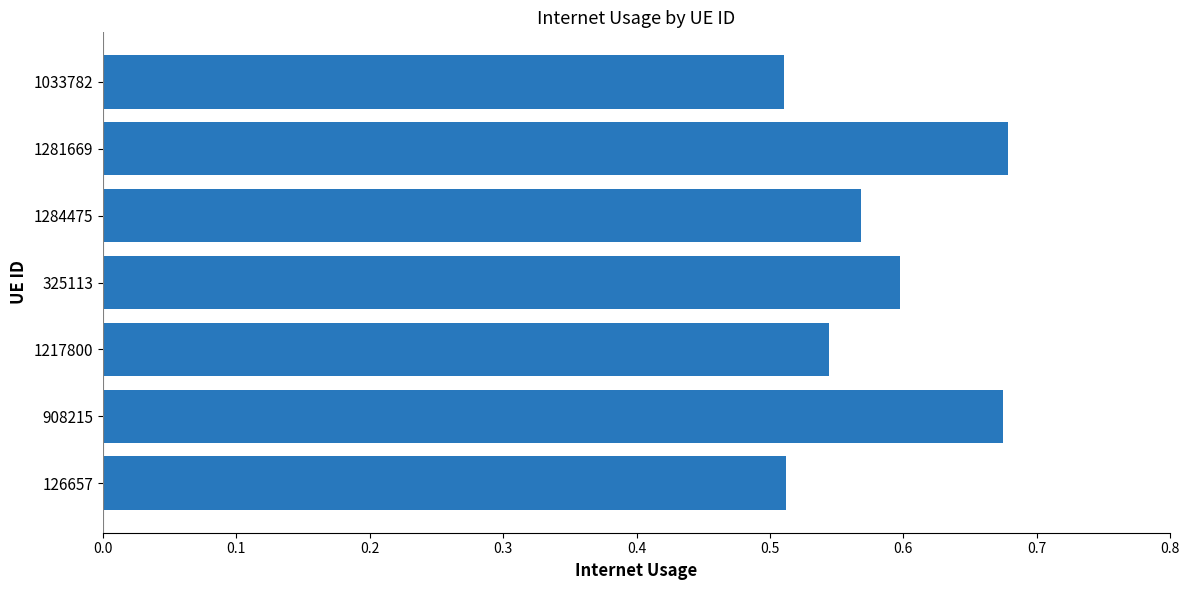

What is the change in value from 325113 to 1281669?

+0.1